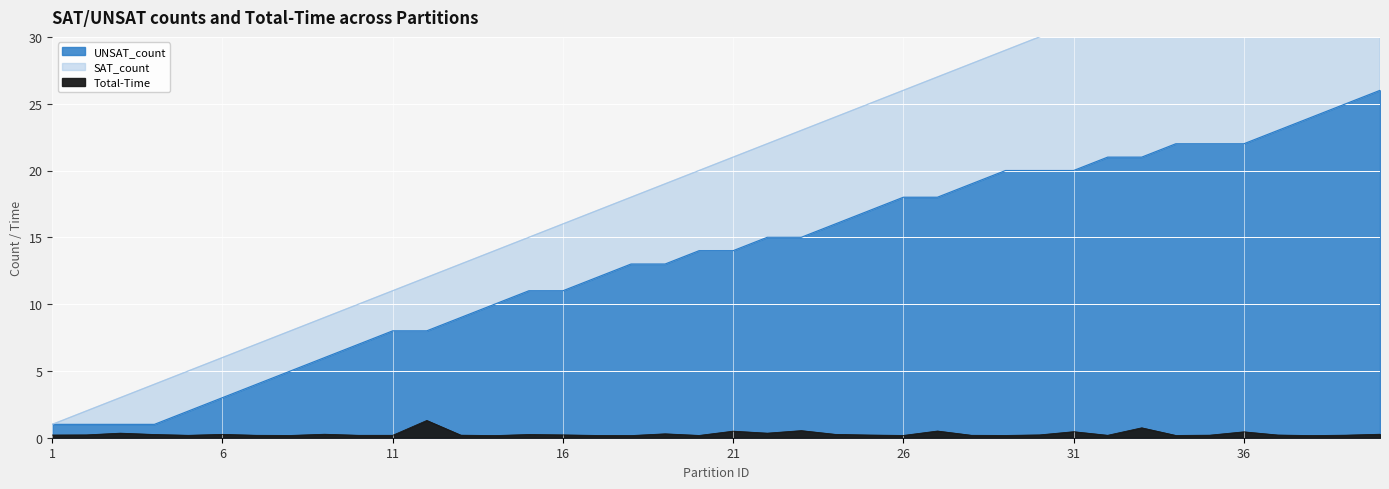

How many distinct data groups are displayed?

3